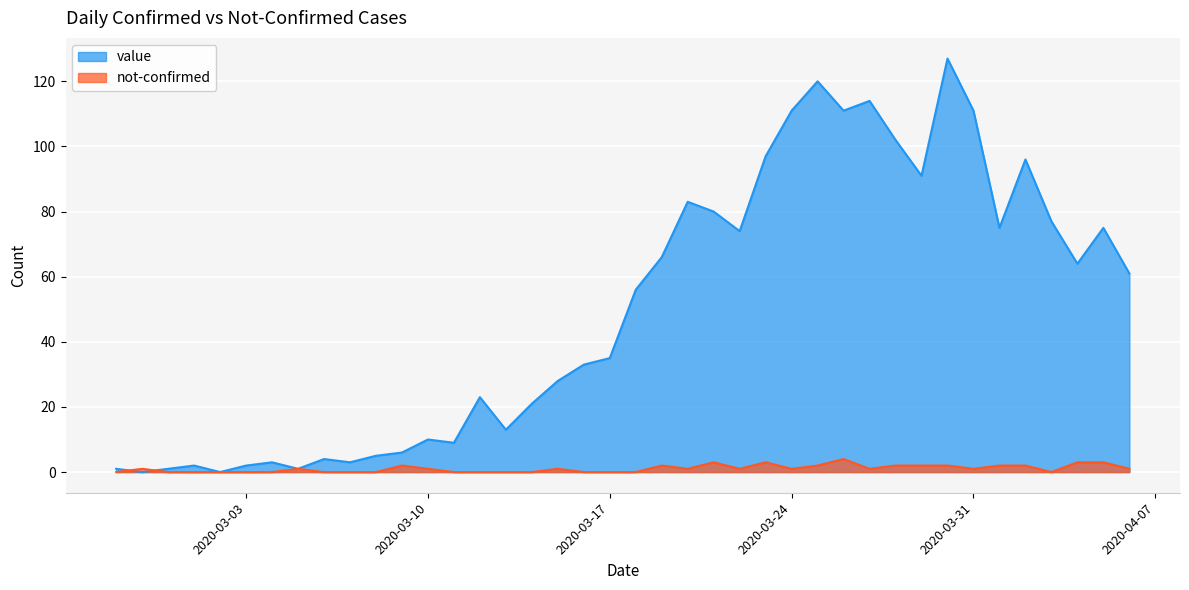

The value series shows 10 at 2020-03-09. True or false?

False